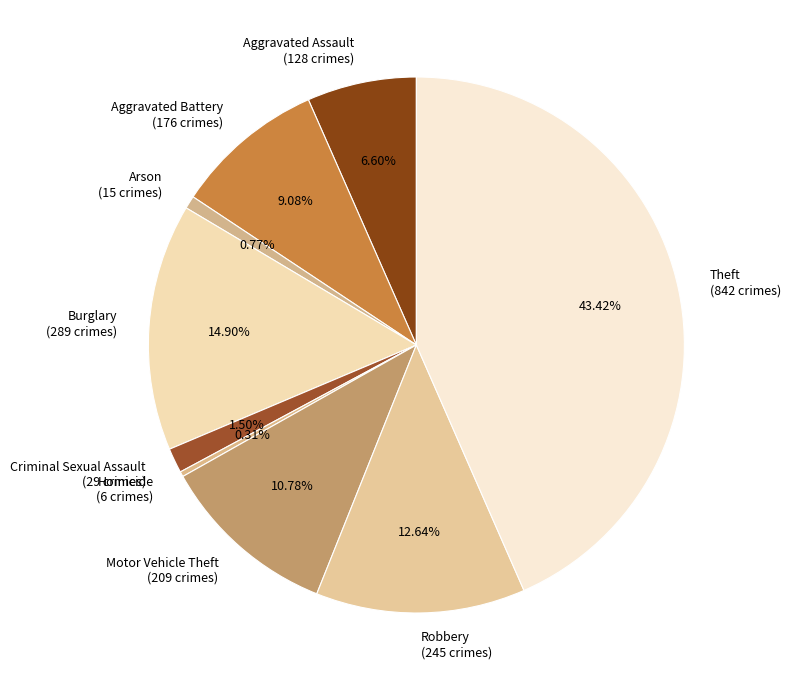

Between Theft and Criminal Sexual Assault, which is larger?

Theft